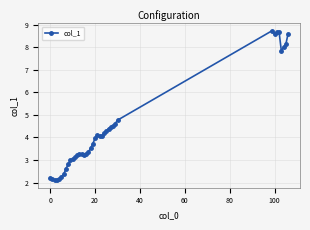

True or false: the data has more than 2 interior local peaks.

True